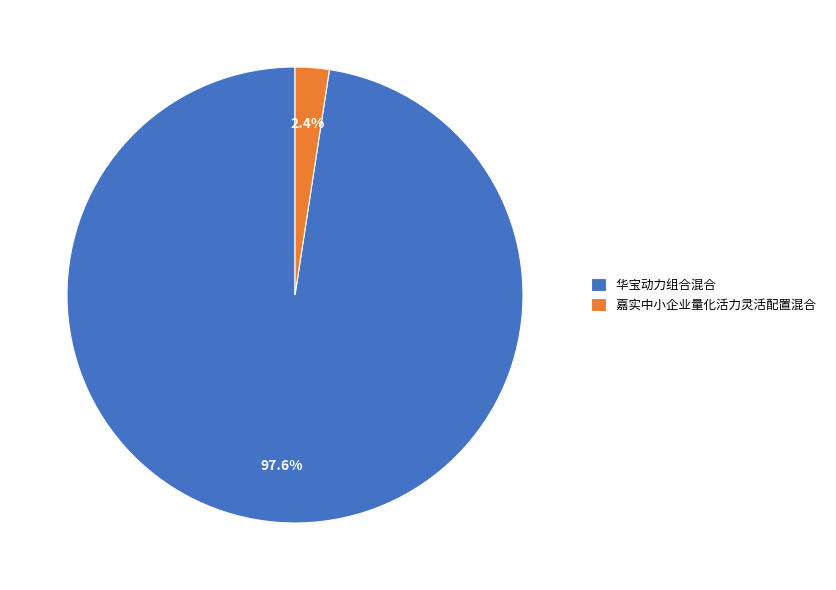

True or false: 嘉实中小企业量化活力灵活配置混合 accounts for 2% of the total.

True